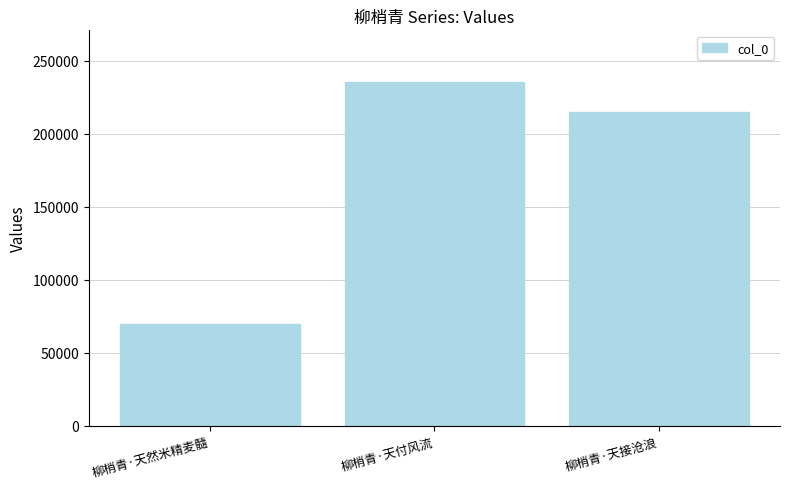

What value does the data have at 柳梢青·天接沧浪, to the nearest 50?

214650